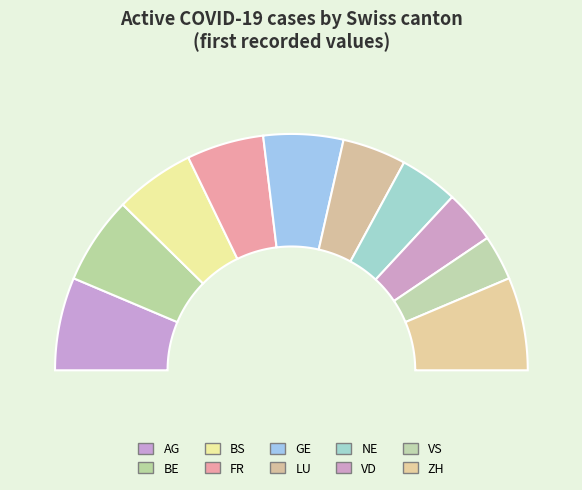

Rank the categories by value from lowest to highest.

VS, VD, NE, LU, FR, BS, GE, BE, AG, ZH